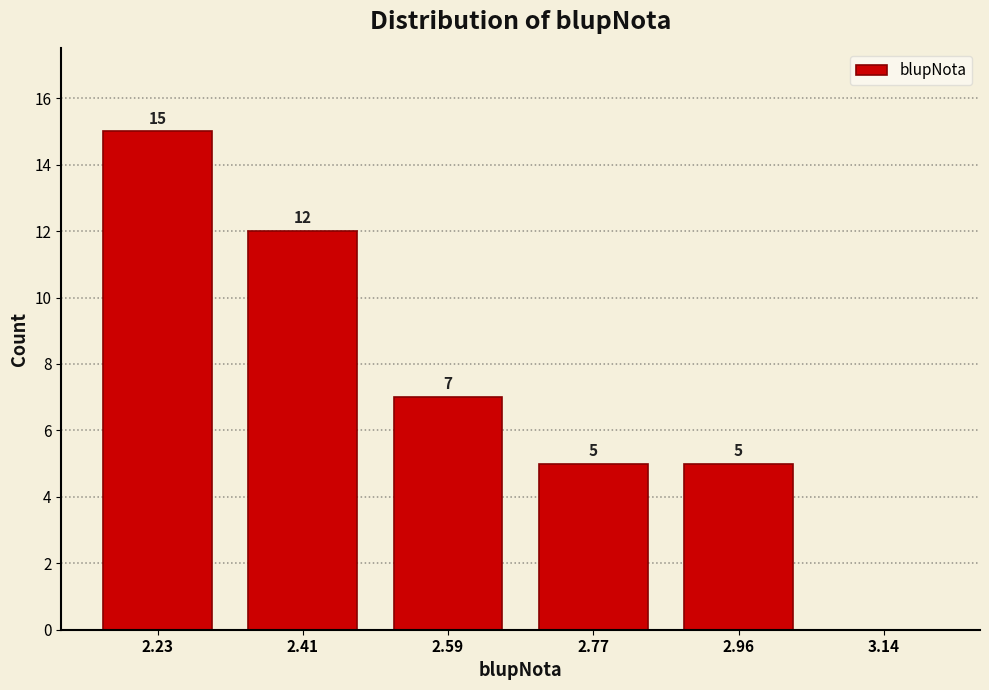

Over which range of the x-axis is the bar tallest?

2.14 to 2.32